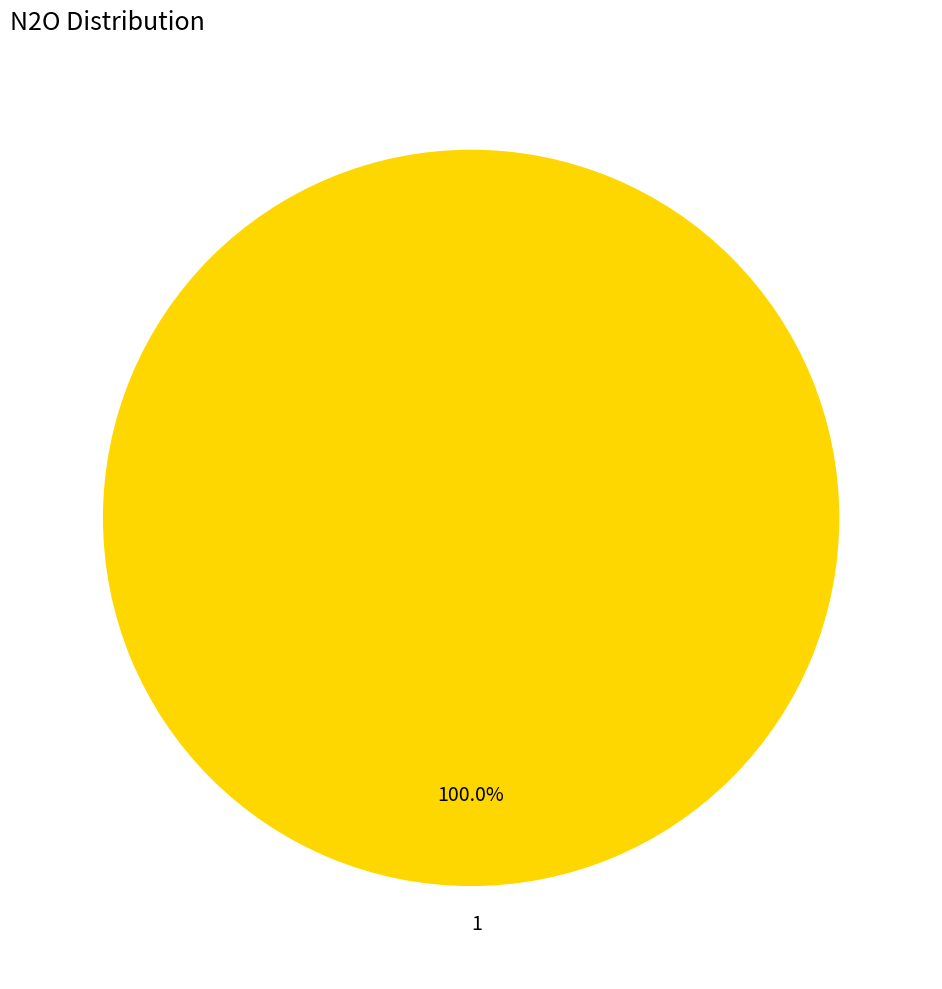

Is there any slice that represents more than half of the pie?

Yes